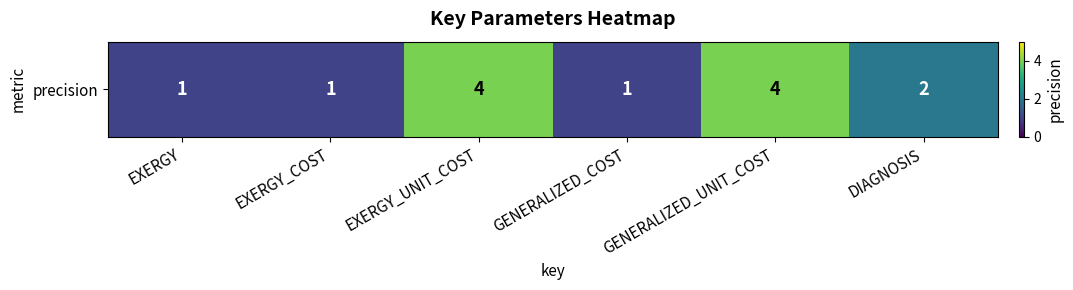

What is the maximum value shown in the chart?

4